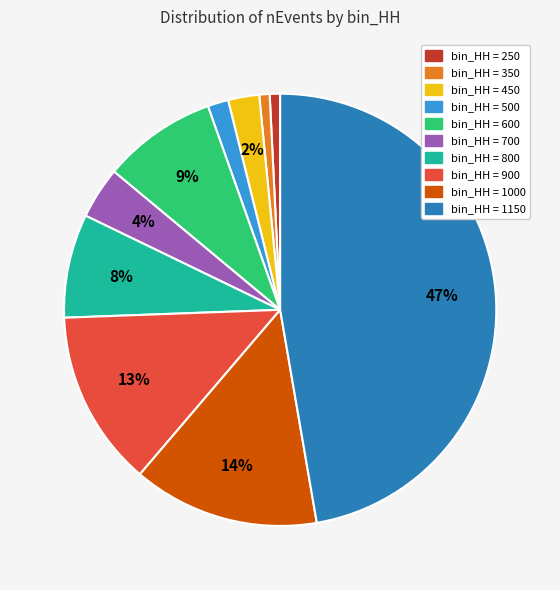

Is there any slice that represents more than half of the pie?

No